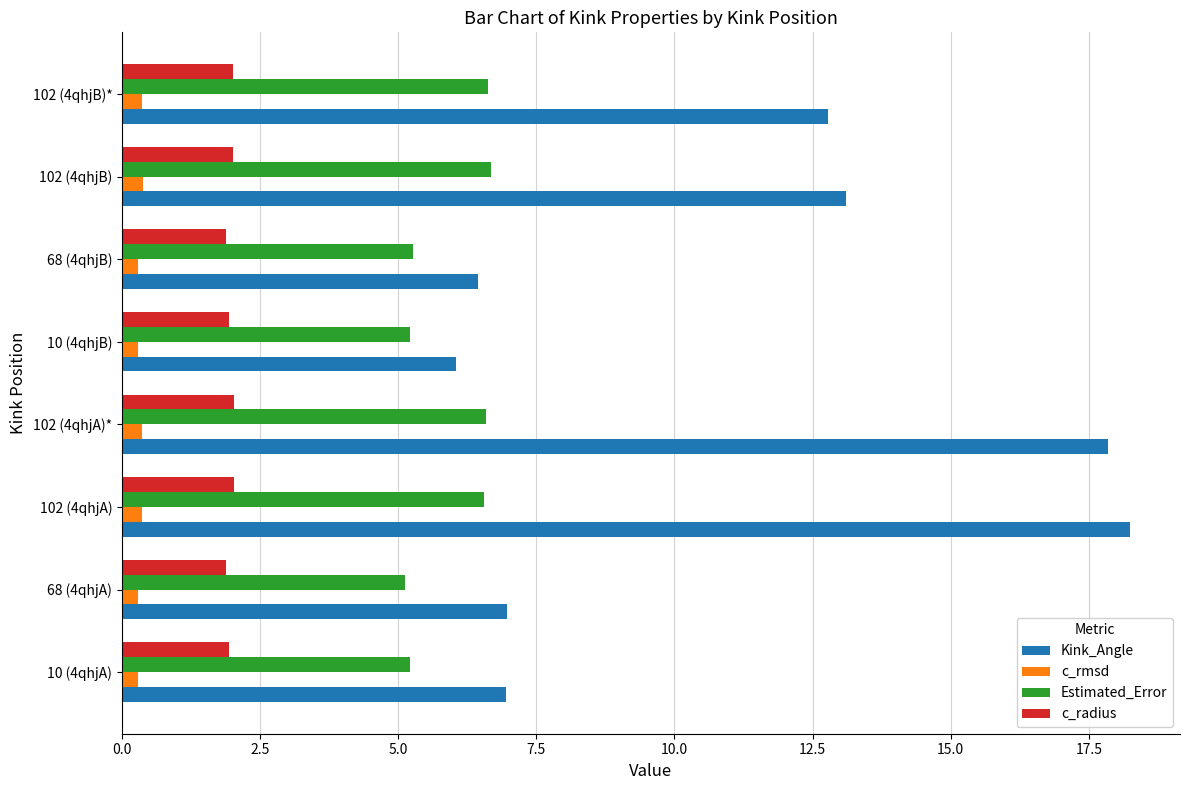

Which series has the widest spread of values?

Kink_Angle